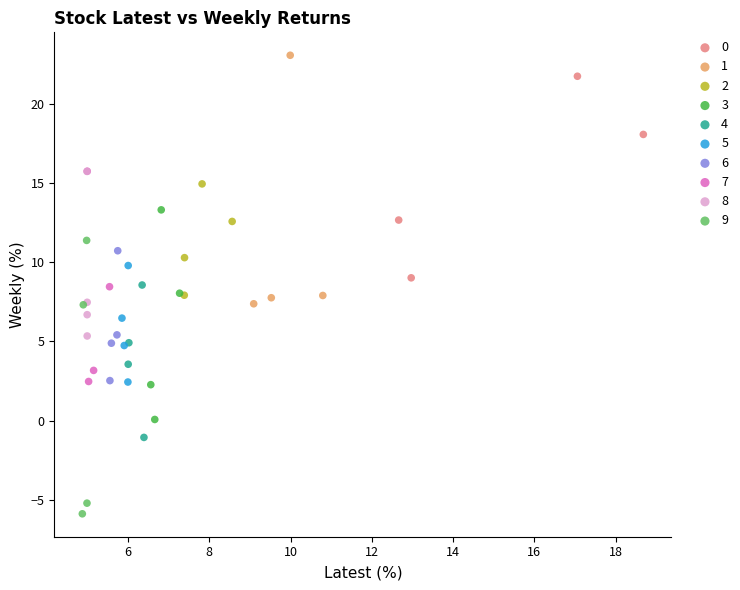

Which series has the largest Y range (max minus min)?

9